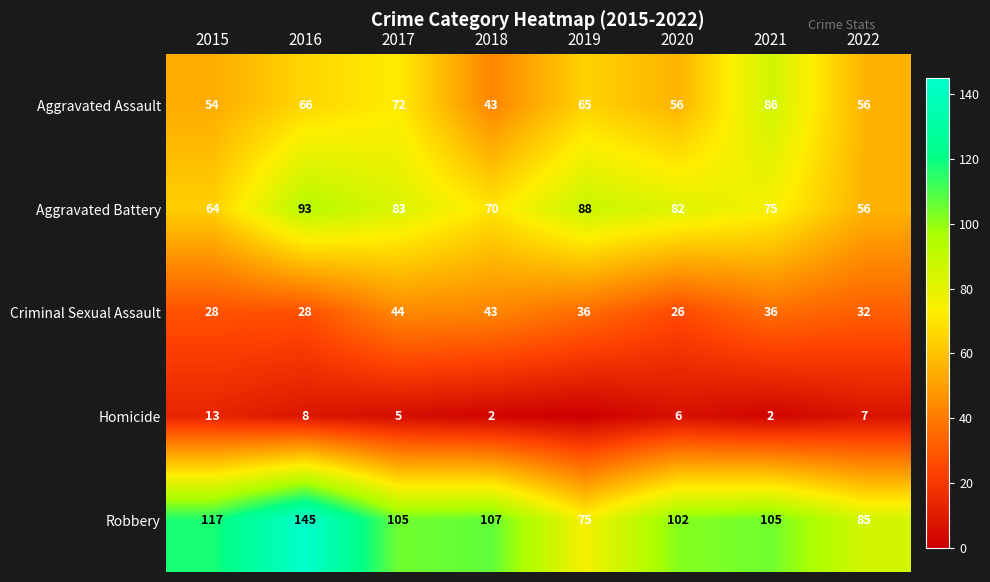

What value does the Aggravated Assault series have at 2021, to the nearest 5?

85